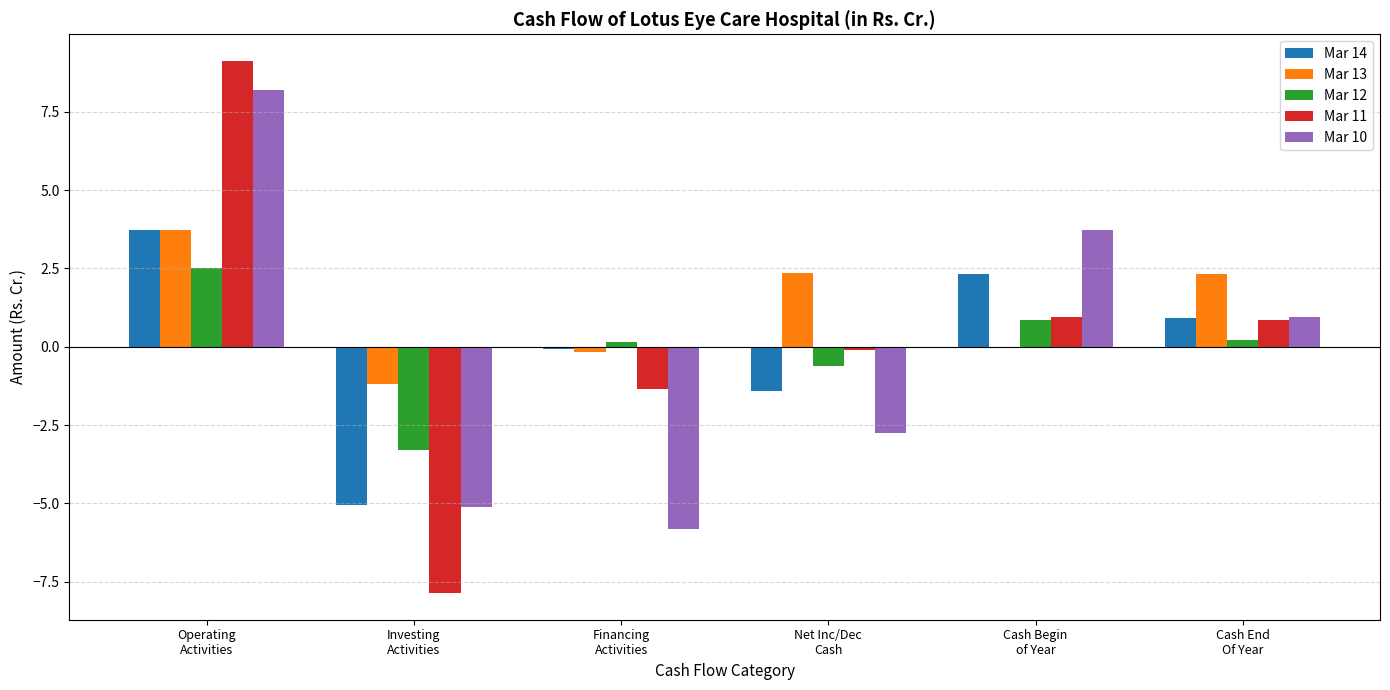

What is the maximum value shown in the chart?

9.1